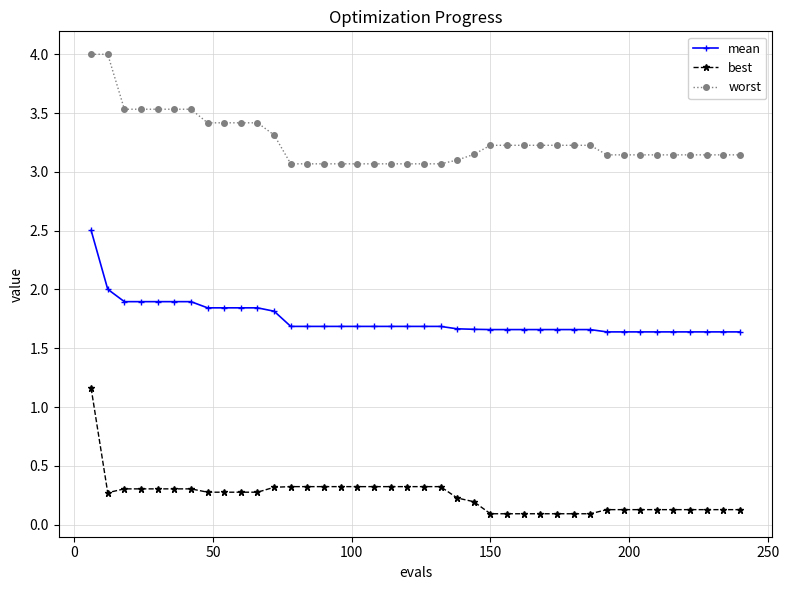

Rank the series by their maximum value, from lowest to highest.

best, mean, worst